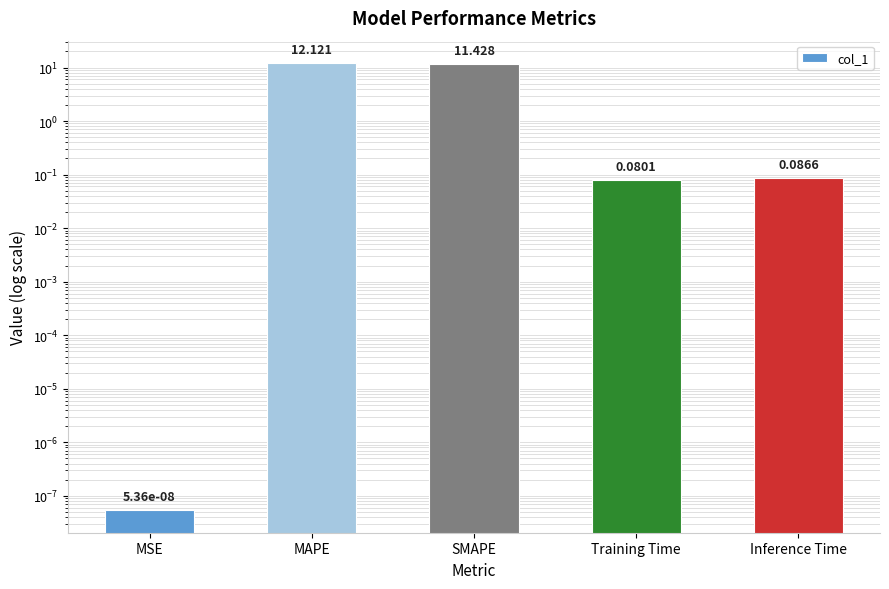

Does the chart contain stacked bars?

No